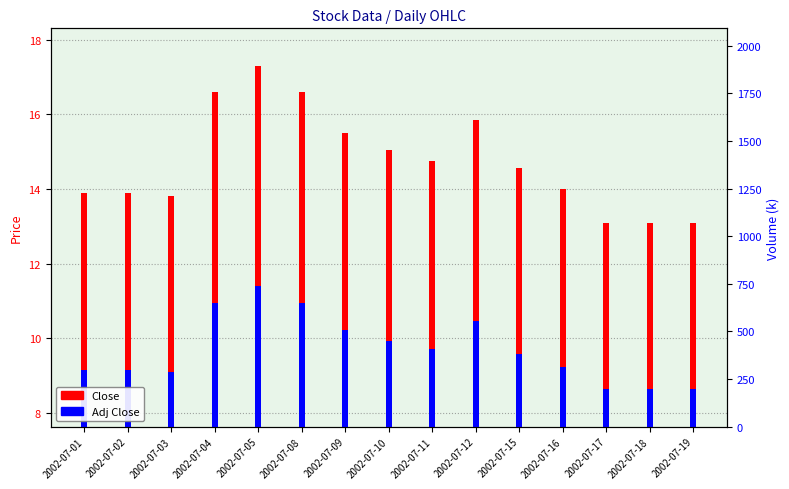

What value does the Adj Close series have at 2002-07-09?

10.2